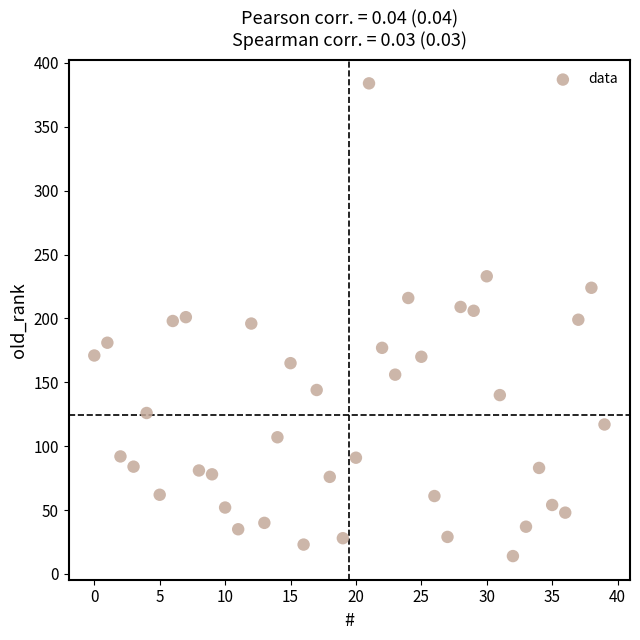

What is the range of Y values (max minus min)?

370